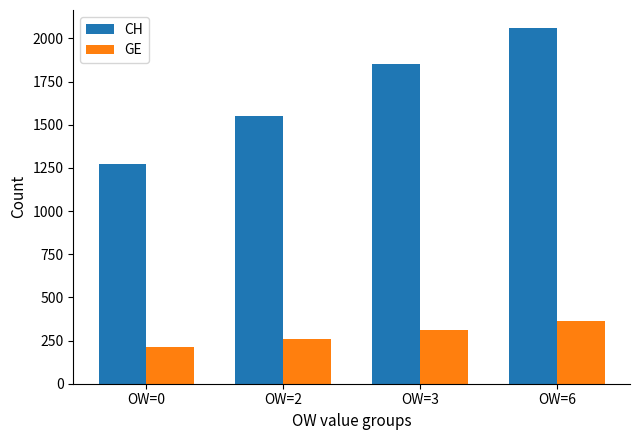

What are all the series names shown in the legend?

CH, GE